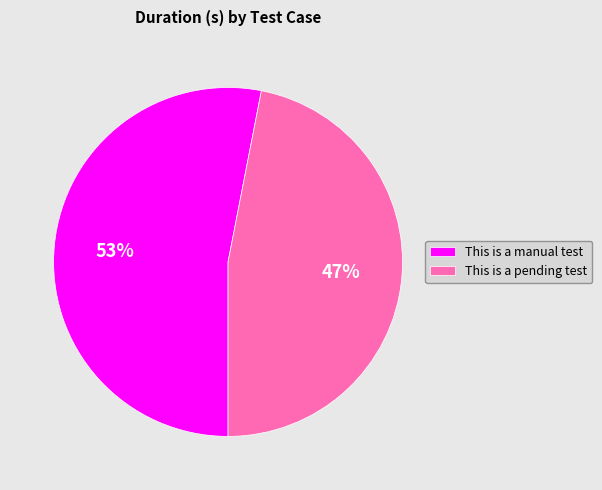

The This is a pending test slice represents 47% of the pie. True or false?

True